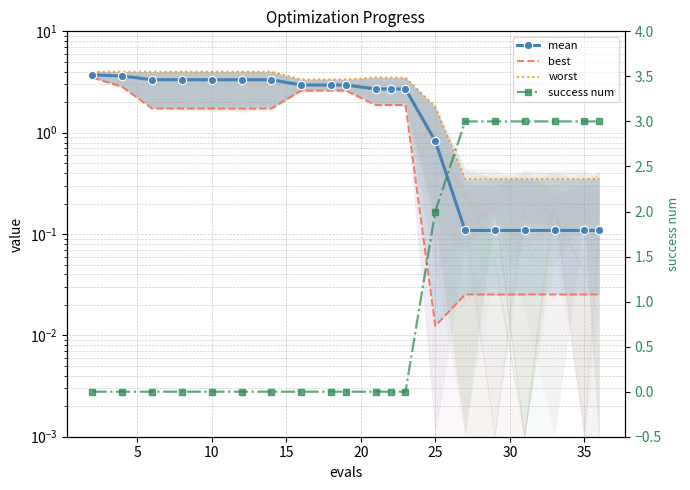

Where is best nearest to the value 1?

10